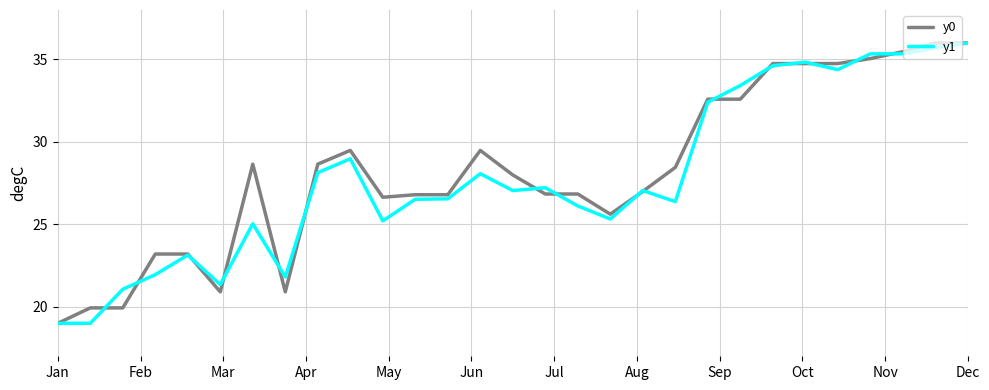

Reading left to right, transcribe all the data shown in this chart.

y0: 19.0	19.9	19.9	23.2	23.2	20.9	28.7	20.9	28.7	29.5	26.6	26.8	26.8	29.5	28.0	26.8	26.8	25.6	27.0	28.5	32.6	32.6	34.8	34.8	34.8	35.1	35.5	36.0	36.0
y1: 19.0	19.0	21.1	22.0	23.1	21.4	25.0	21.8	28.1	29.0	25.2	26.5	26.5	28.1	27.0	27.2	26.1	25.3	27.0	26.4	32.4	33.4	34.6	34.8	34.4	35.3	35.3	35.7	36.0